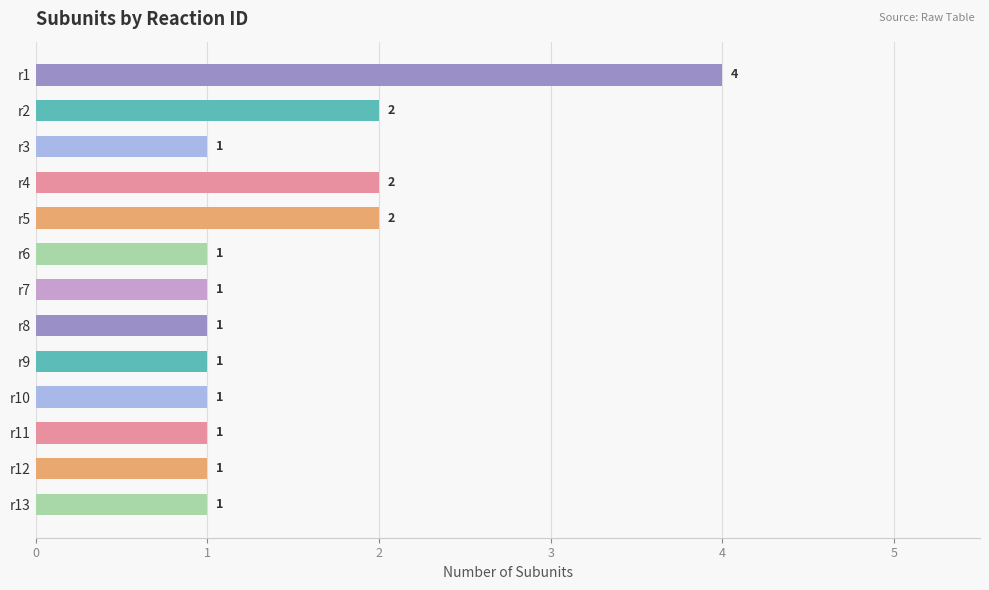

What is the smallest value displayed?

1